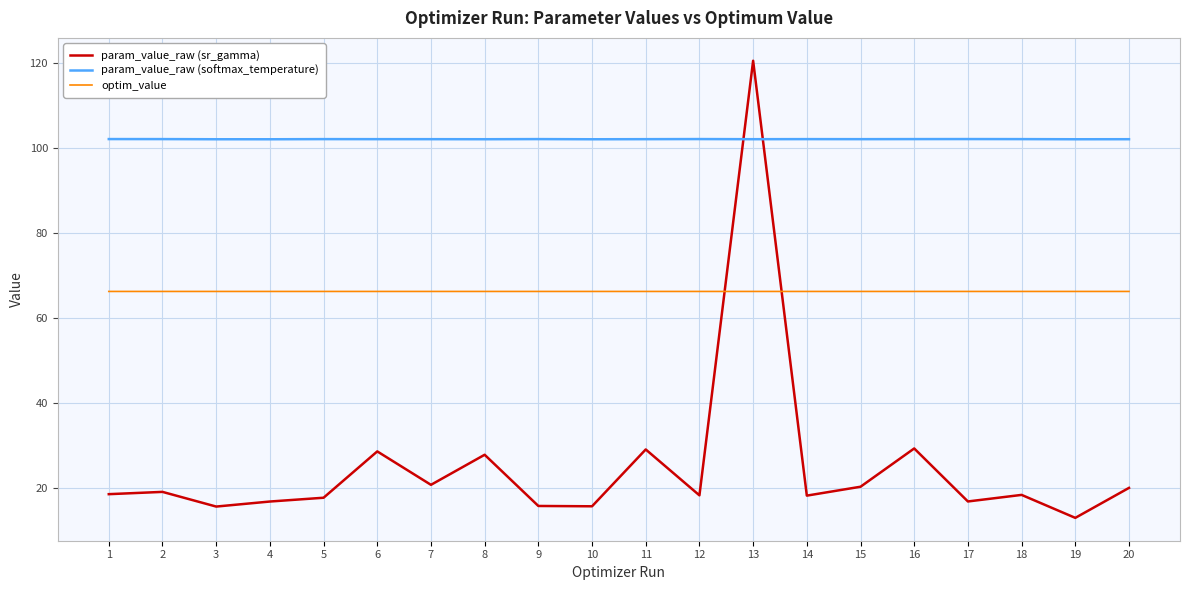

What is the sum of all param_value_raw (softmax_temperature) values?

2042.8